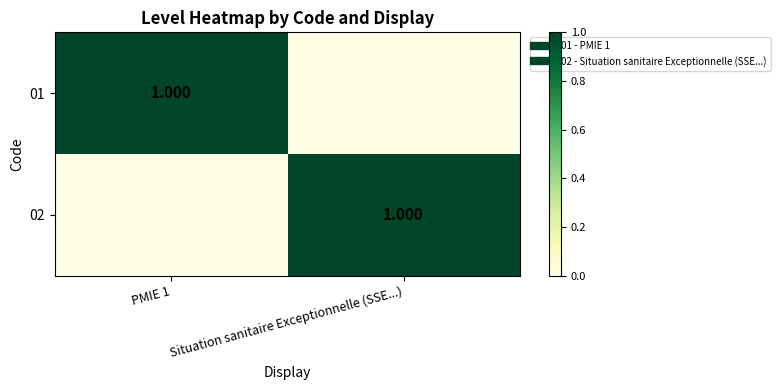

True or false: 02 has a value of -1 at PMIE 1.

False